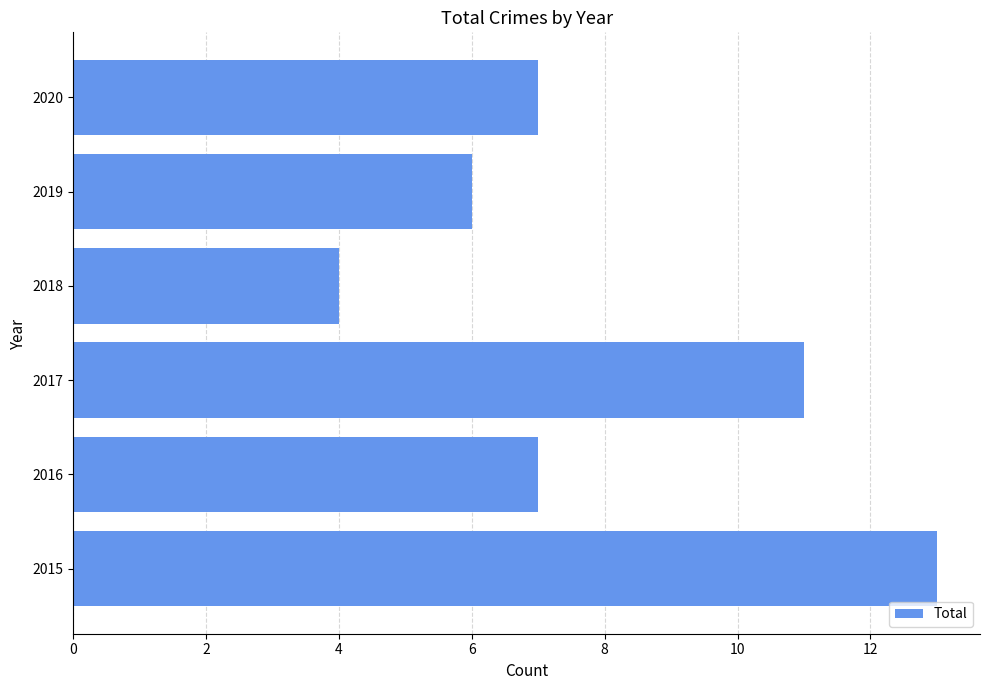

Is it true that the value at 2019 is 9?

False